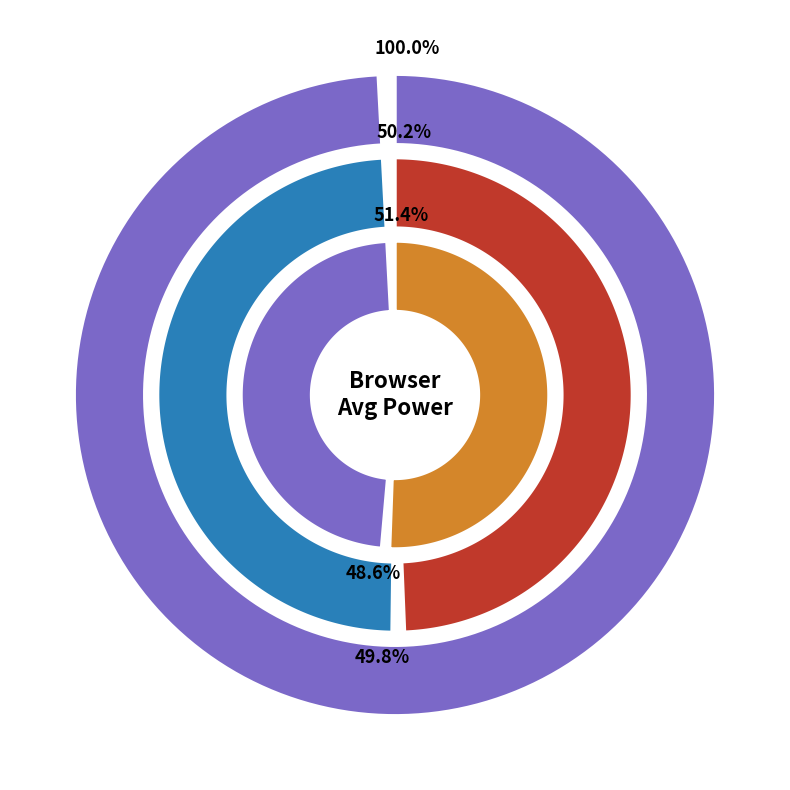

Which has a higher value, Edge or Firefox?

Edge